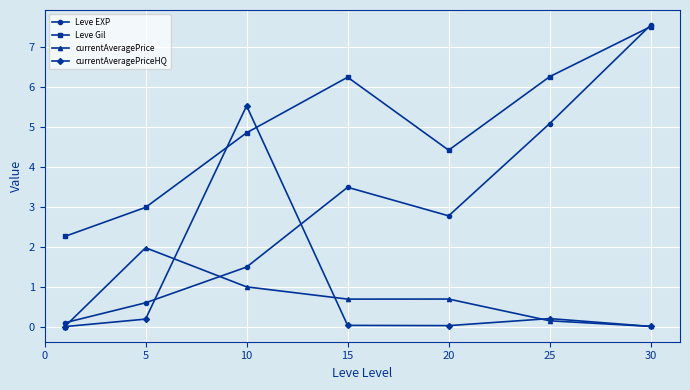

Which series has the widest spread of values?

Leve EXP